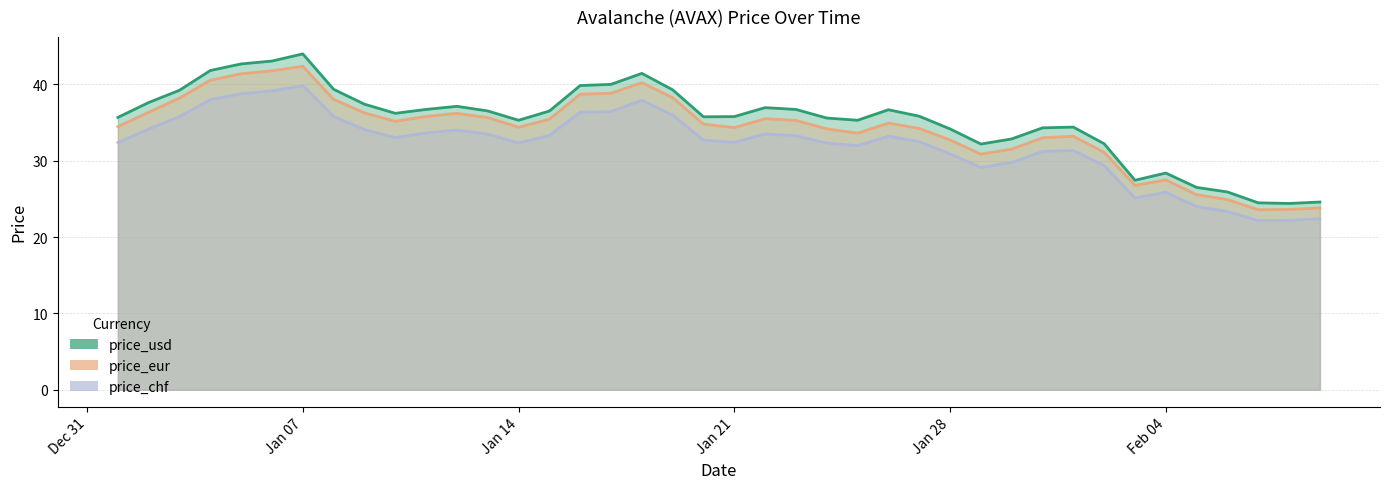

What is the label of the 38th point from the left?

07-02-2025